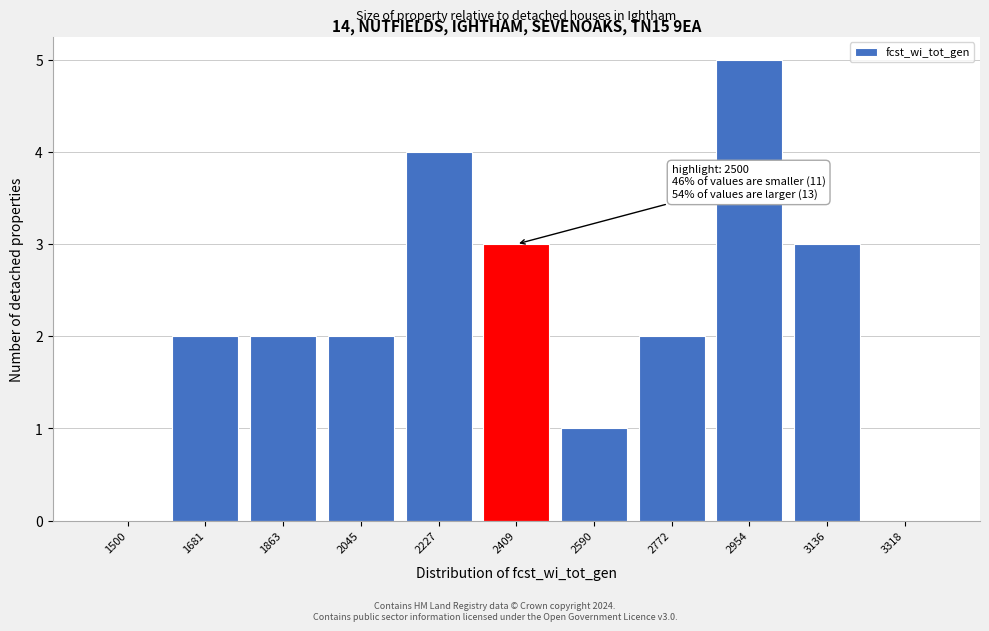

Reading left to right, transcribe all the data shown in this chart.

1500=0	1681=2	1863=2	2045=2	2227=4	2409=3	2590=1	2772=2	2954=5	3136=3	3318=0